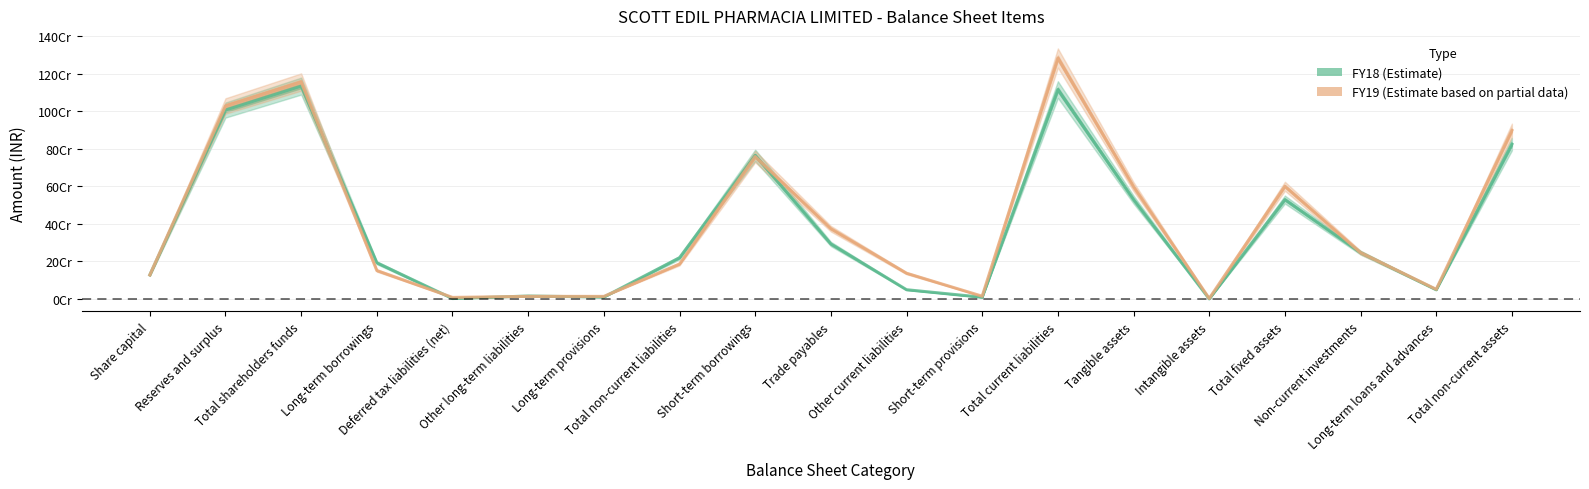

Rank the series at Total current liabilities from highest to lowest value.

FY19, FY18